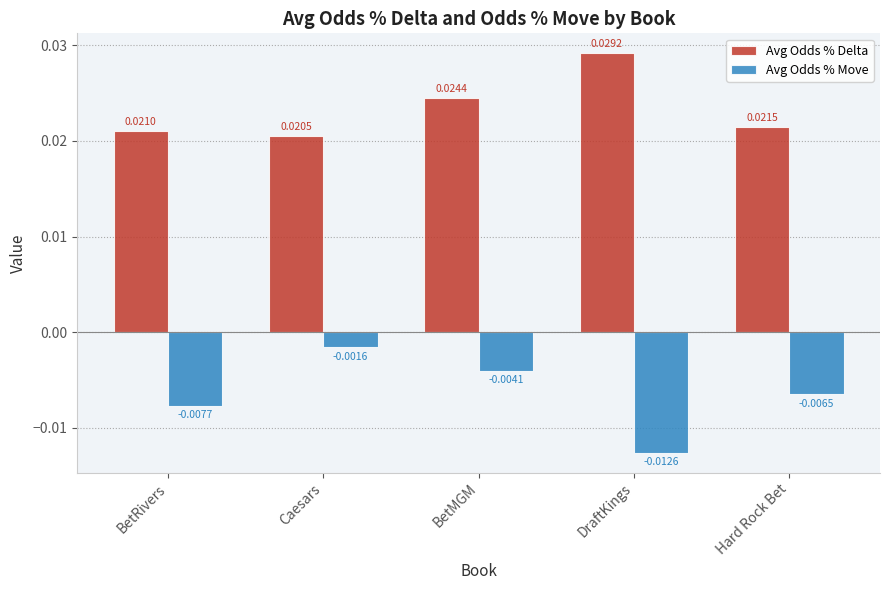

Which series has the largest total across all categories?

Avg Odds % Delta